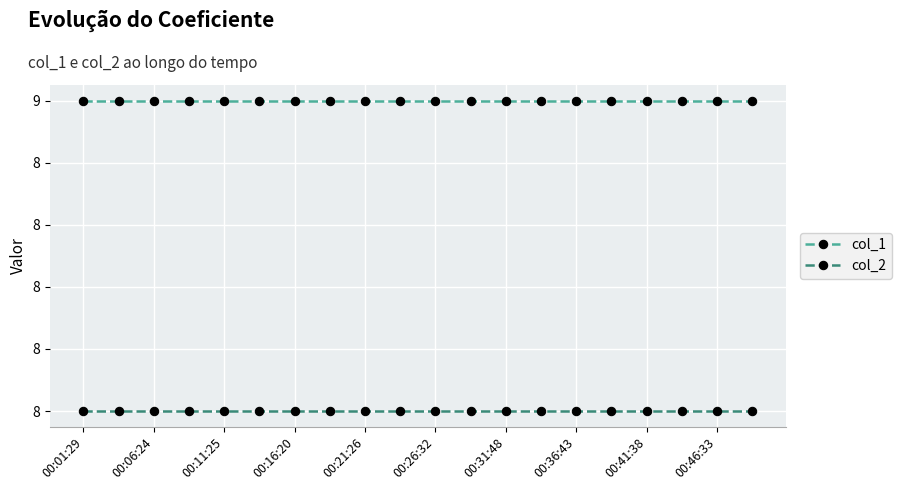

What are all the series names shown in the legend?

col_1, col_2